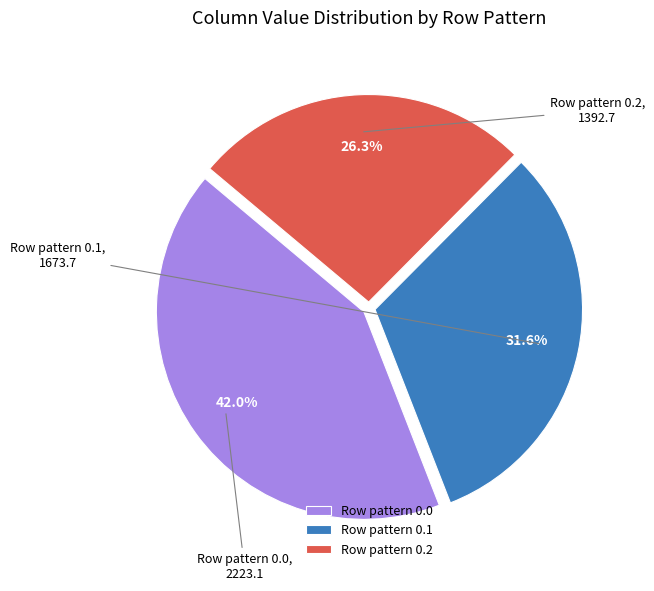

What is the smallest slice in the pie chart?

Row pattern 0.2